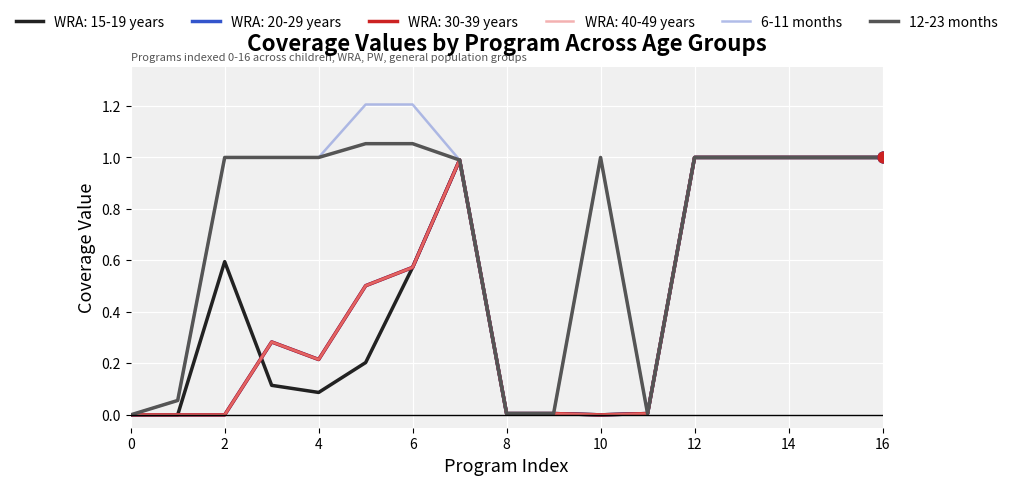

Is this an area chart (filled region under the line)?

No